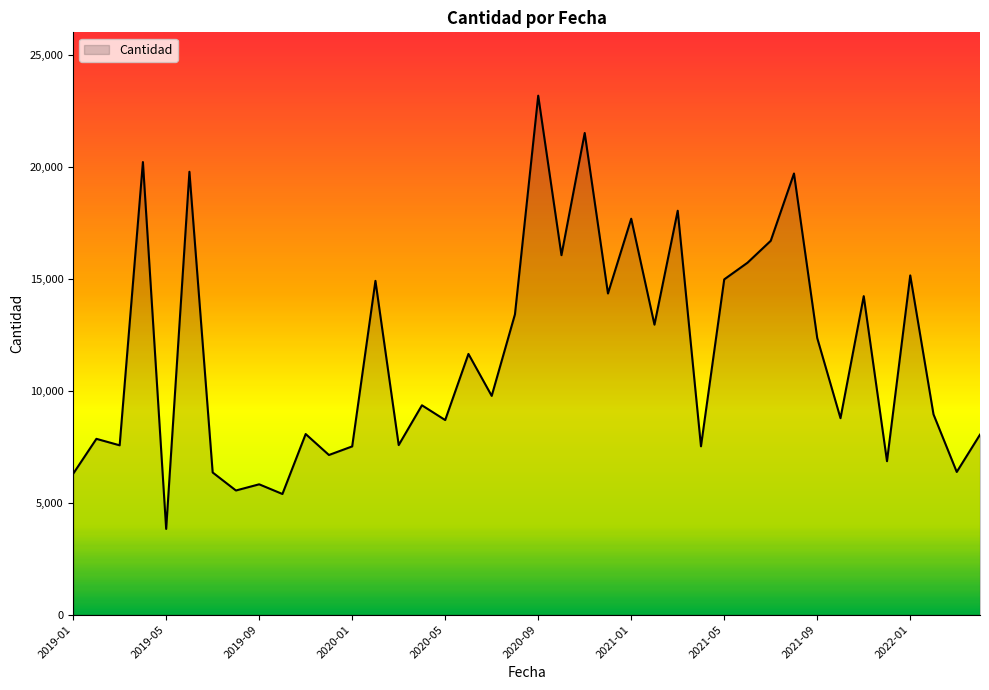

What is the difference between the maximum and minimum values?

19344